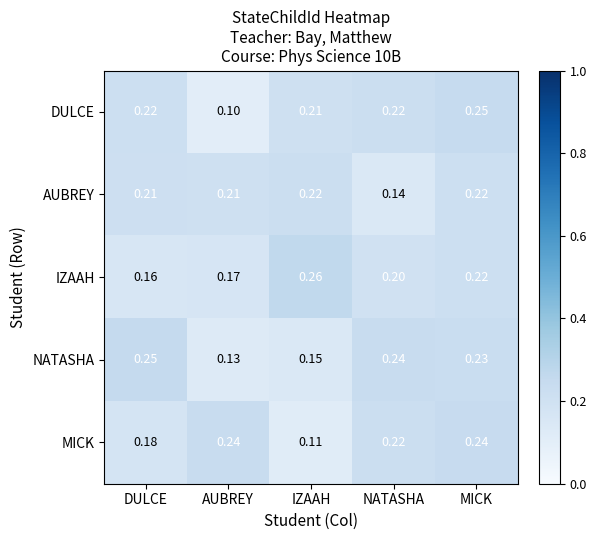

Which label corresponds to the smallest value in the chart?

AUBREY